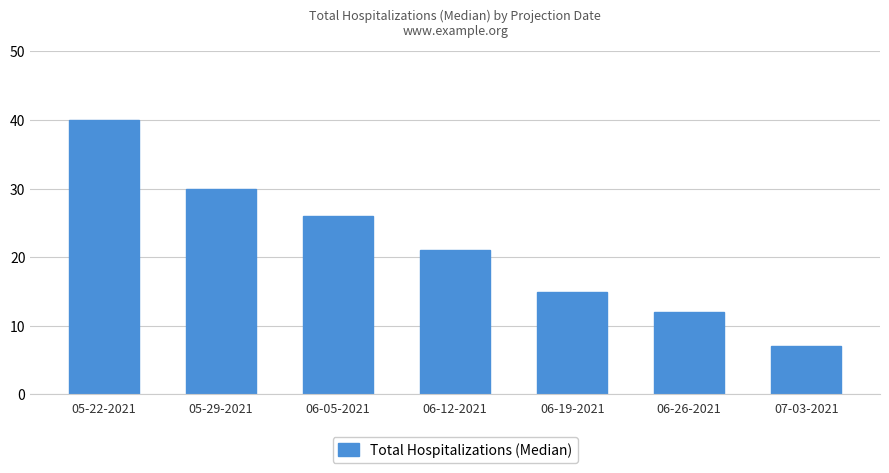

Reading left to right, what are all the values shown in this chart?

05-22-2021=40	05-29-2021=30	06-05-2021=26	06-12-2021=21	06-19-2021=15	06-26-2021=12	07-03-2021=7